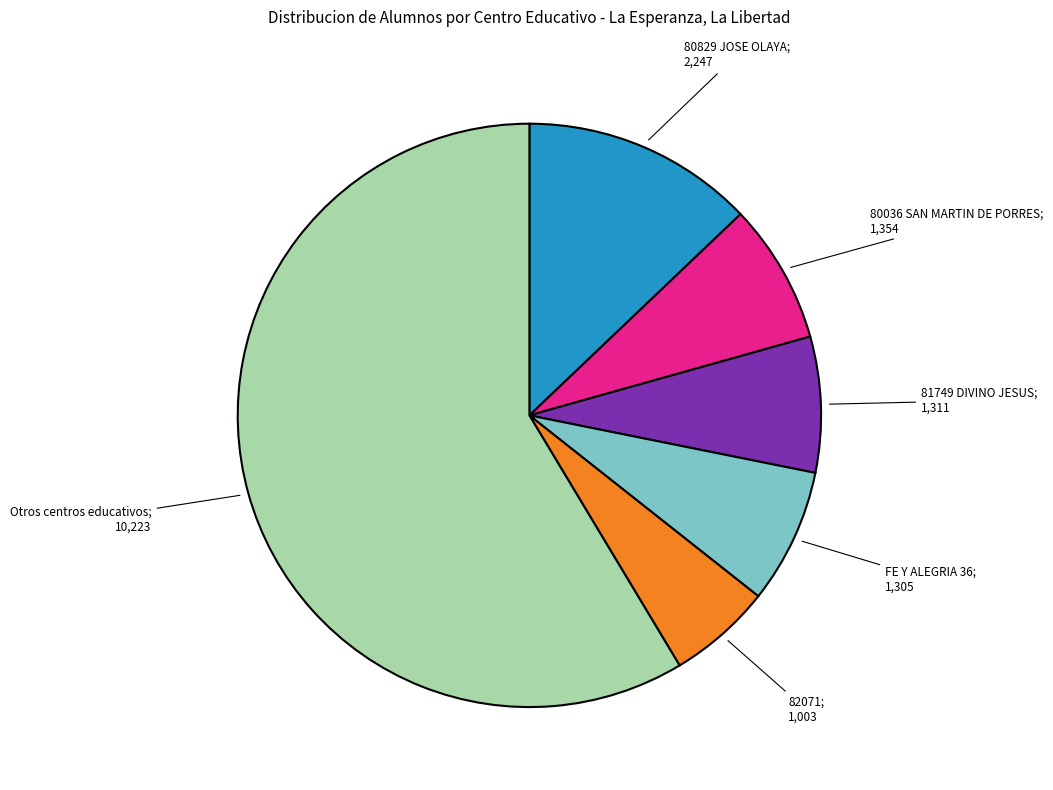

Is there a majority slice in this chart?

Yes